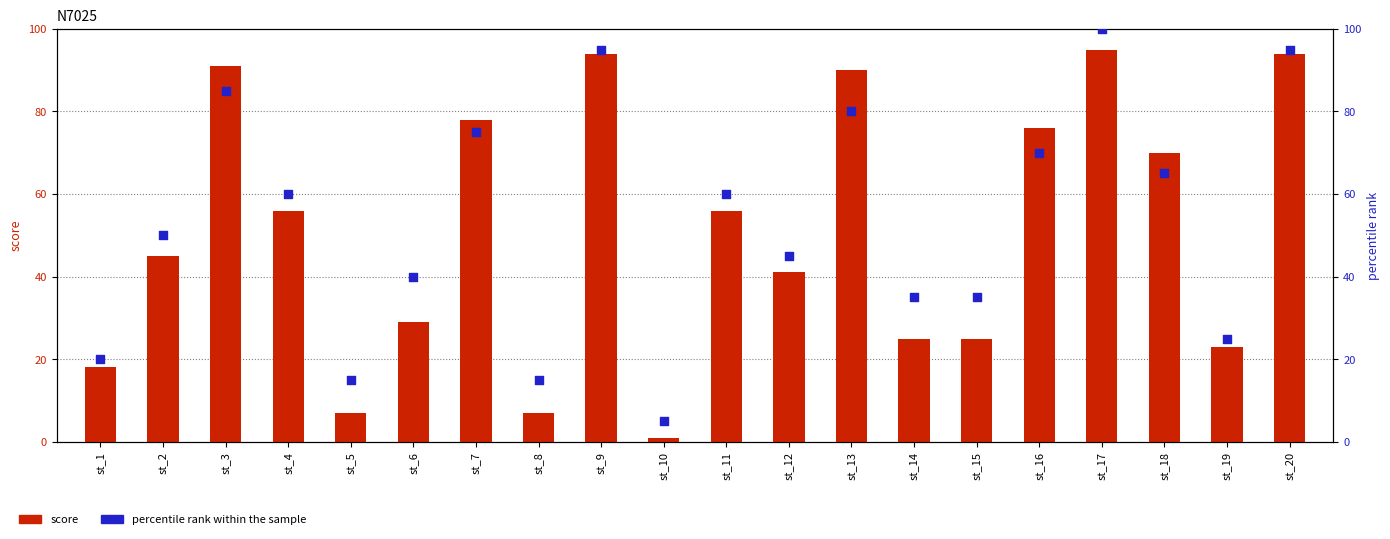

What are all the series names shown in the legend?

score, percentile rank within the sample